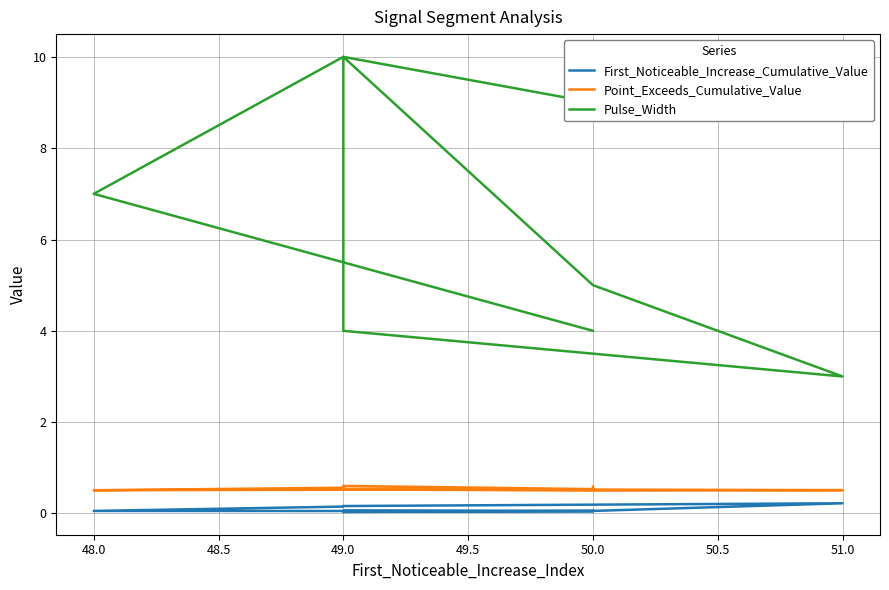

True or false: Pulse_Width and First_Noticeable_Increase_Cumulative_Value cross at least once.

False